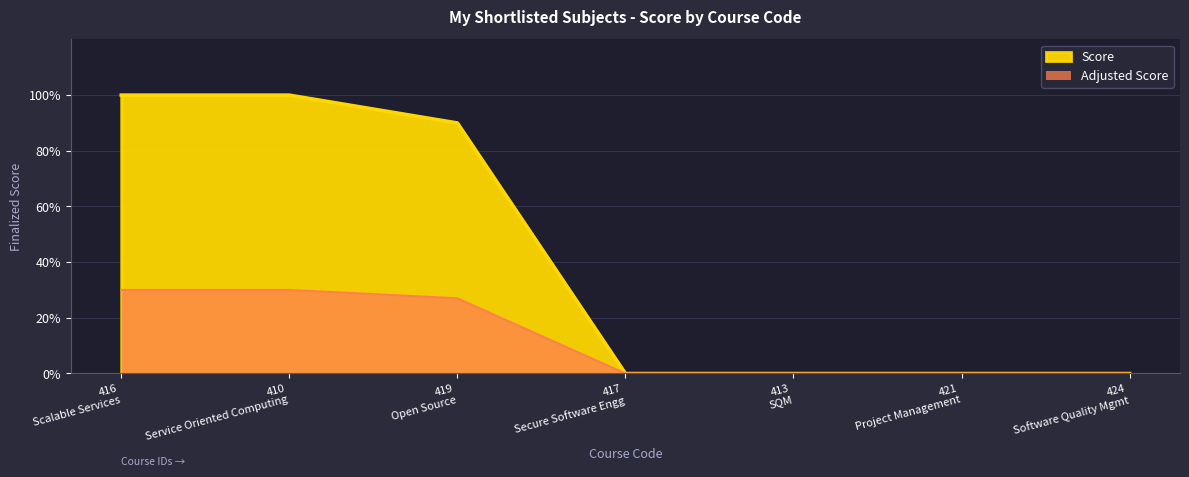

True or false: the data shows 0.0 at 417 Secure Software Engg.

True